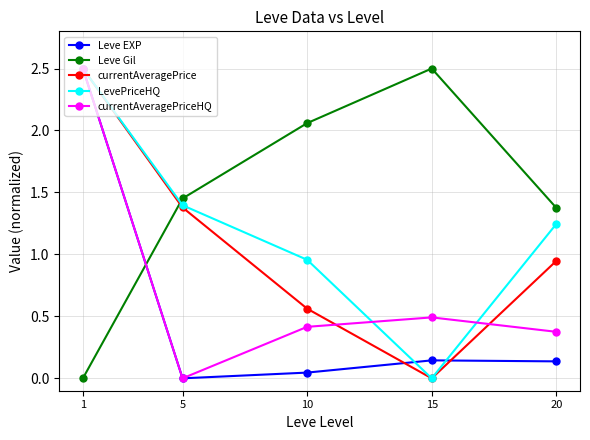

Which category has the lowest value in the LevePriceHQ series?

15